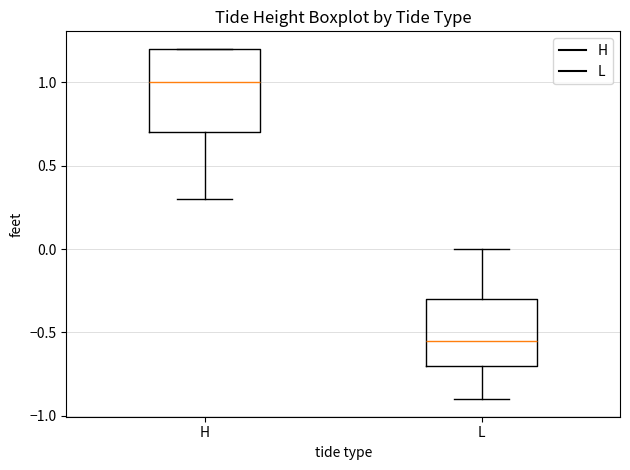

Reading left to right, read every box against the y-axis: the position of its median line, the range the box covers, and the ends of its whiskers. The values are not printed on the chart, so give them approximately, as read against the axis.

H: median 1.00, box 0.70 to 1.20, whiskers 0.30 to 1.20
L: median -0.55, box -0.70 to -0.30, whiskers -0.90 to 0.00